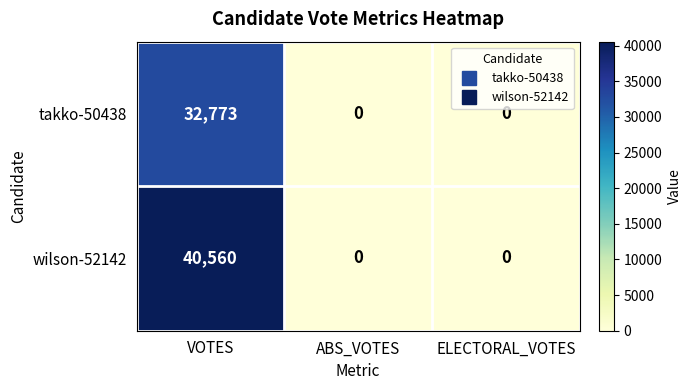

Reading right to left, what are all the values shown in this chart?

takko-50438: 0	0	32773
wilson-52142: 0	0	40560